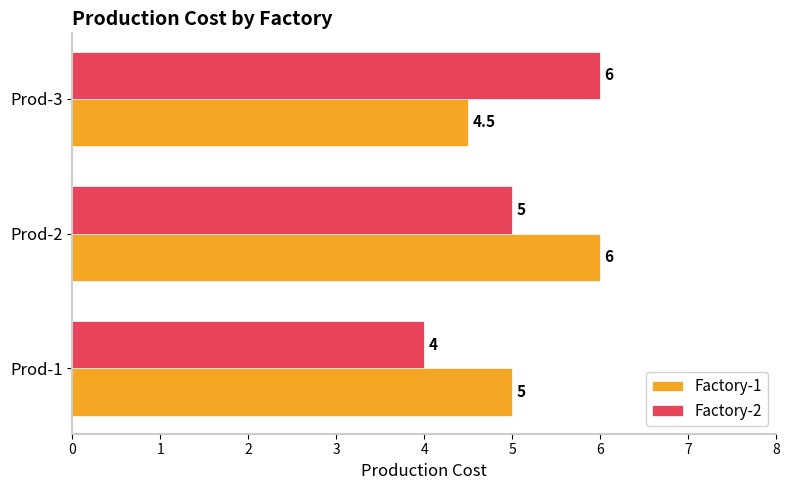

What is the average value of the Factory-1 series?

5.2